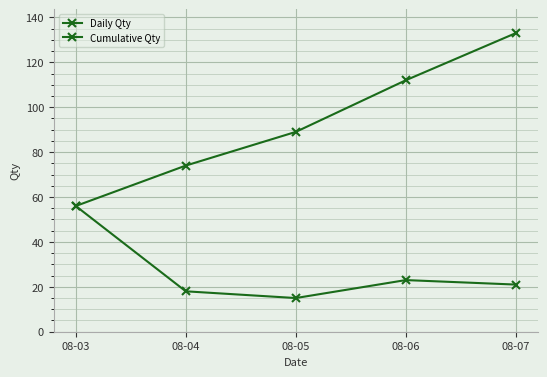

Reading left to right, list all the values displayed in this chart.

Daily Qty: 56	18	15	23	21
Cumulative Qty: 56	74	89	112	133